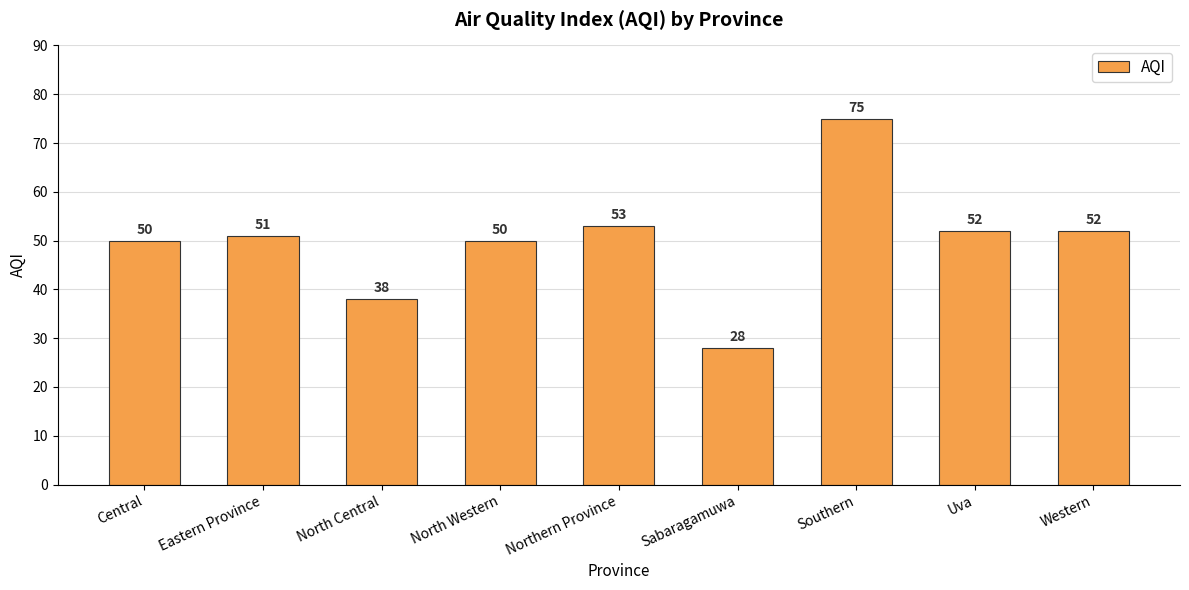

What position from the right is Eastern Province?

8